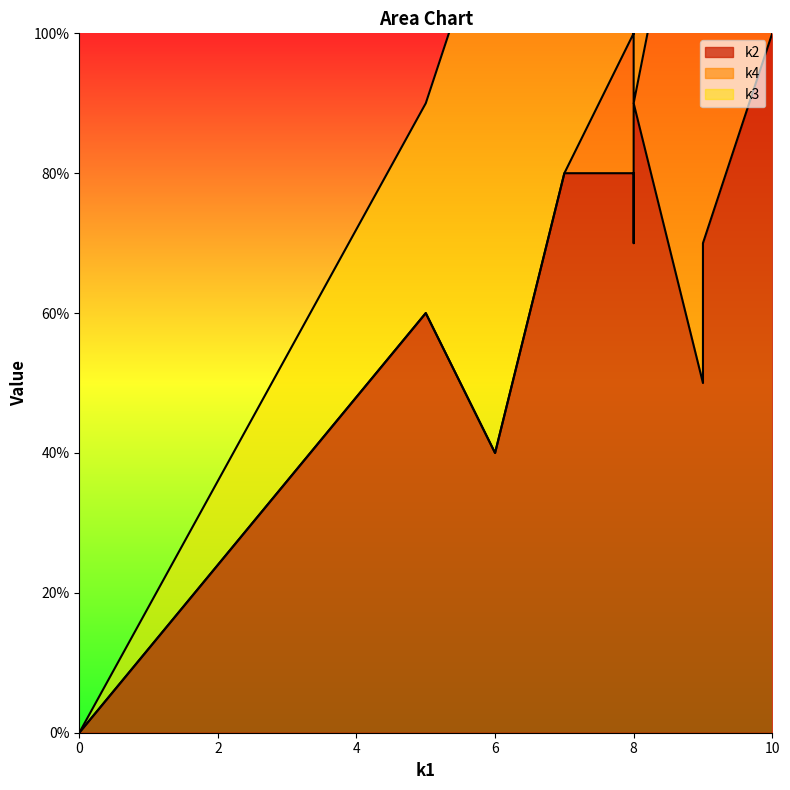

Count the k4 values in the range 0 to 6.

10